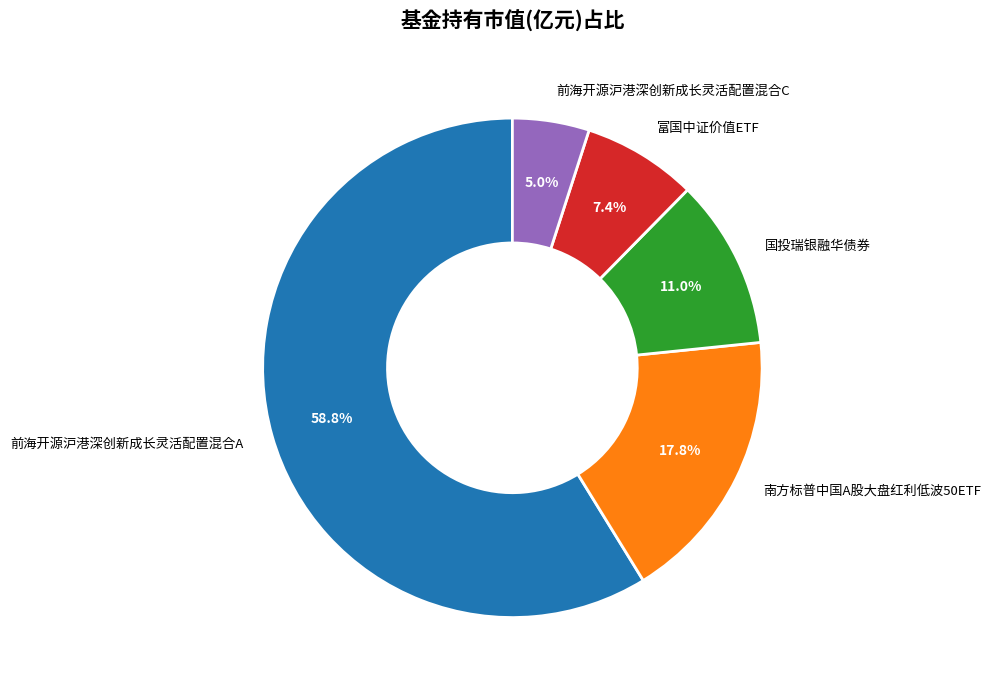

Which slice is the smallest?

前海开源沪港深创新成长灵活配置混合C